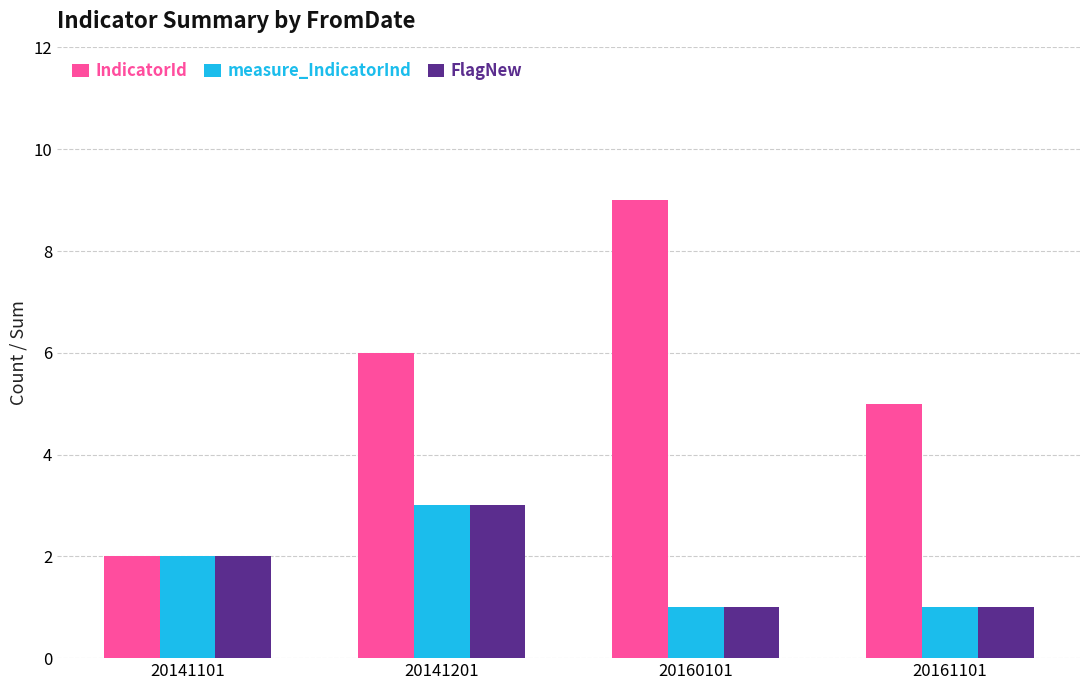

Reading right to left, extract all data points from this chart.

IndicatorId: 5	9	6	2
measure_IndicatorInd: 1	1	3	2
FlagNew: 1	1	3	2